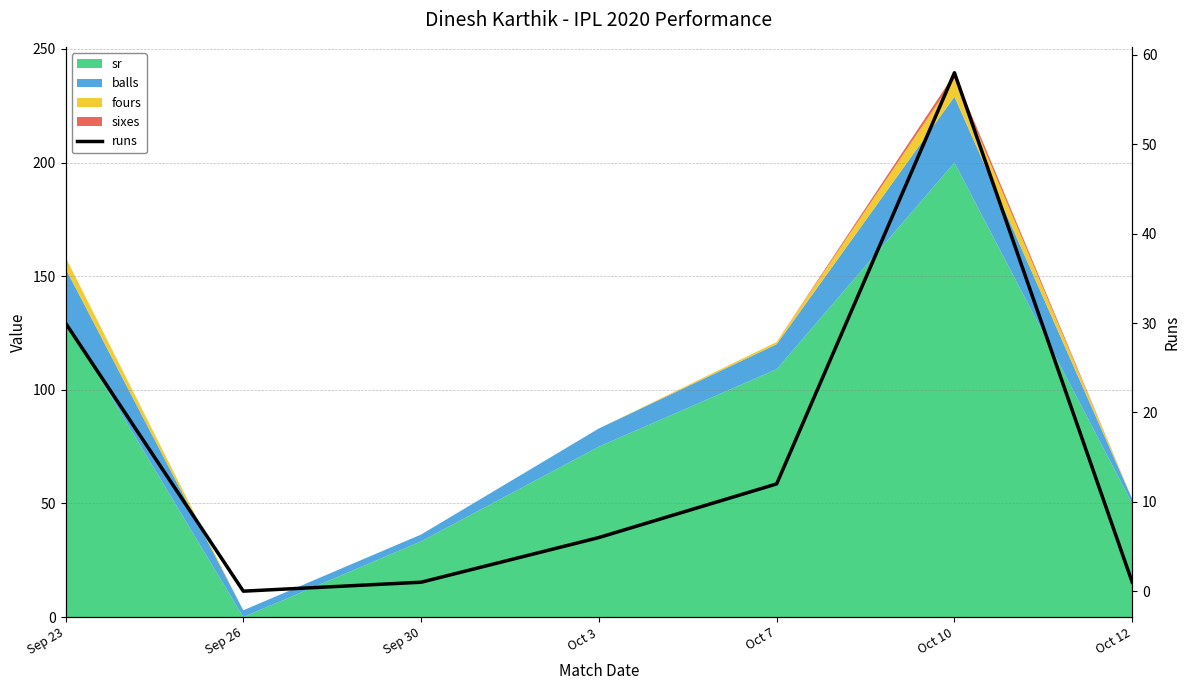

How many points are lower than both their immediate neighbors (excluding endpoints)?

1